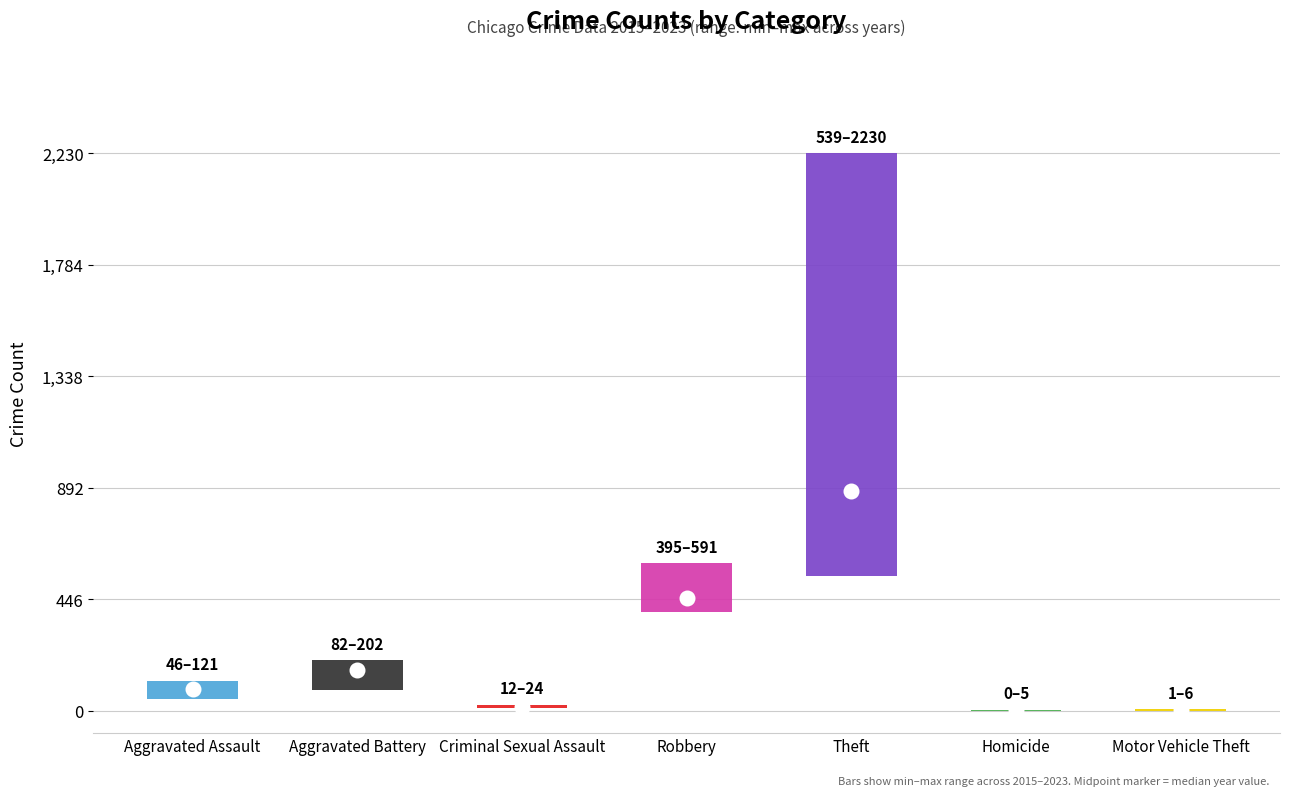

How many groups of bars are there?

7